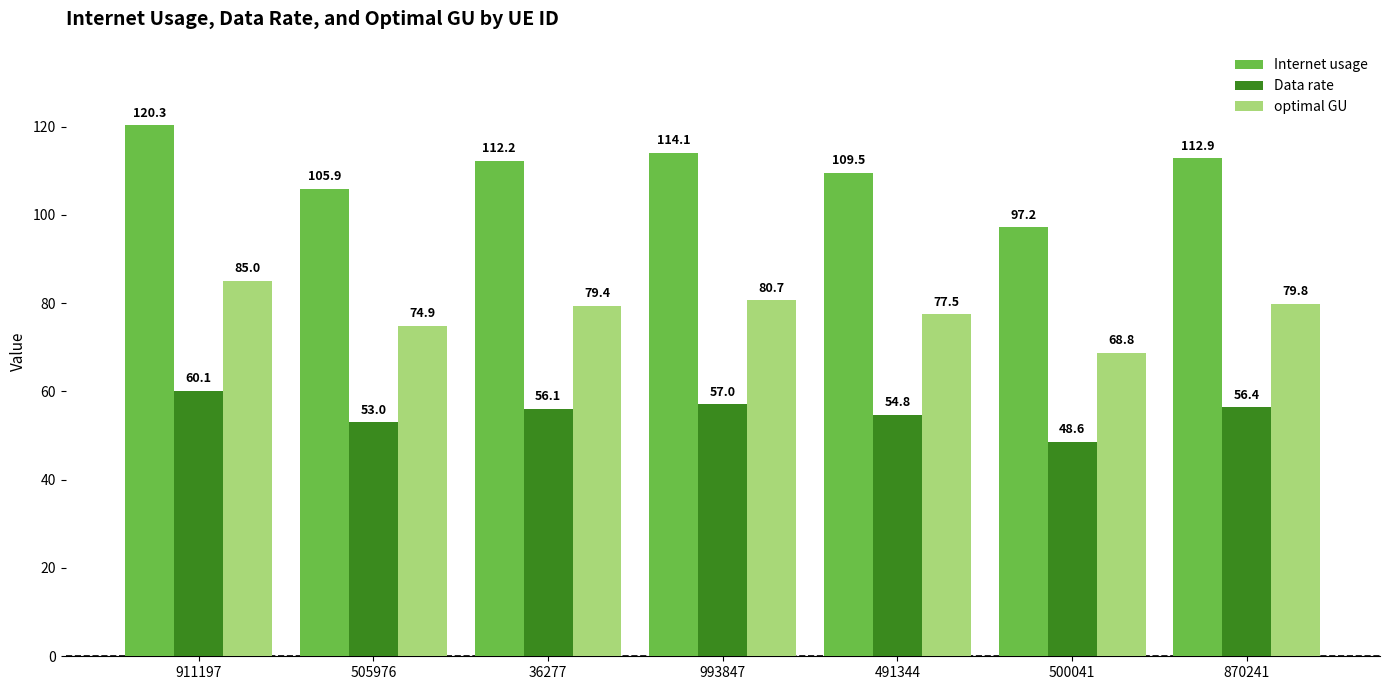

What is the highest value of the Data rate series?

60.1